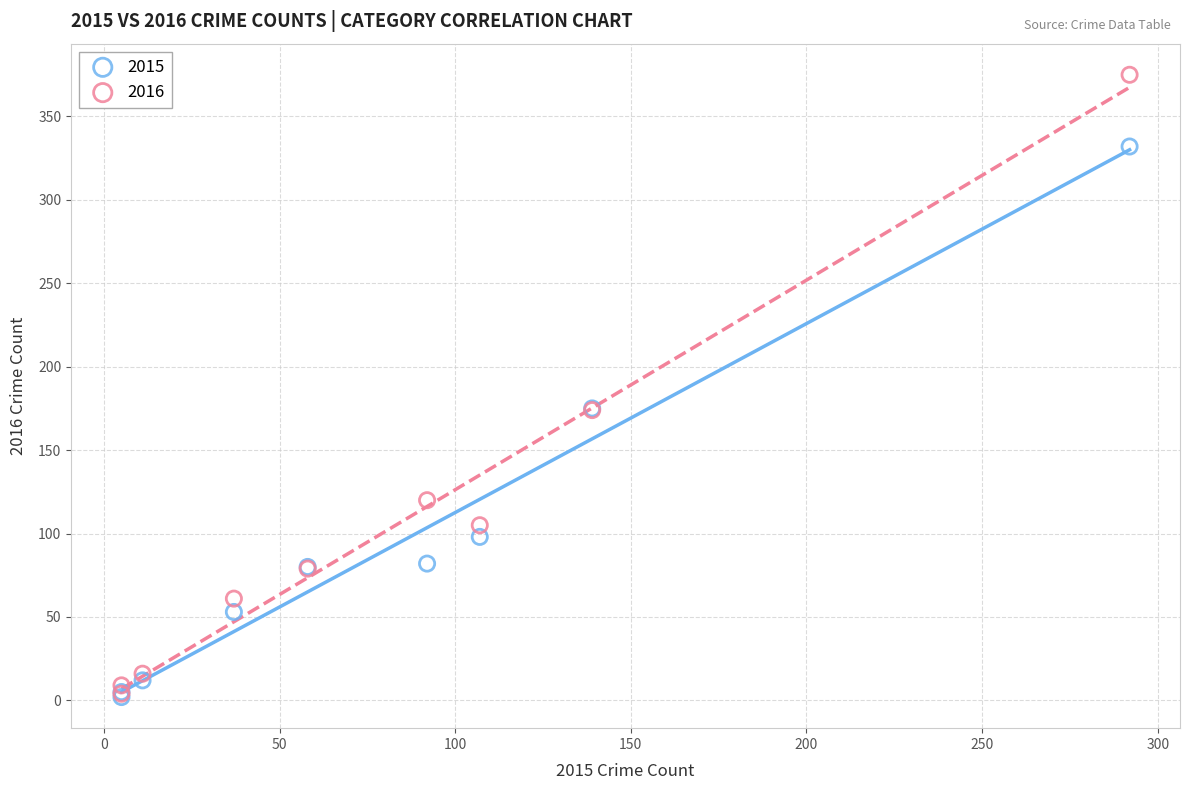

Which series has the largest Y range (max minus min)?

2016